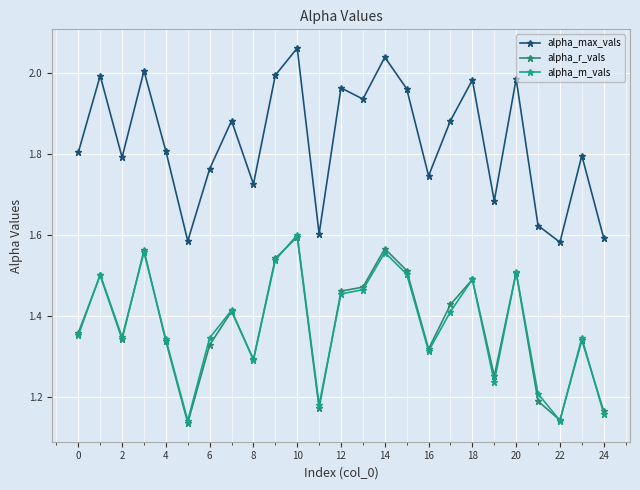

Which series has the largest total across all categories?

alpha_max_vals